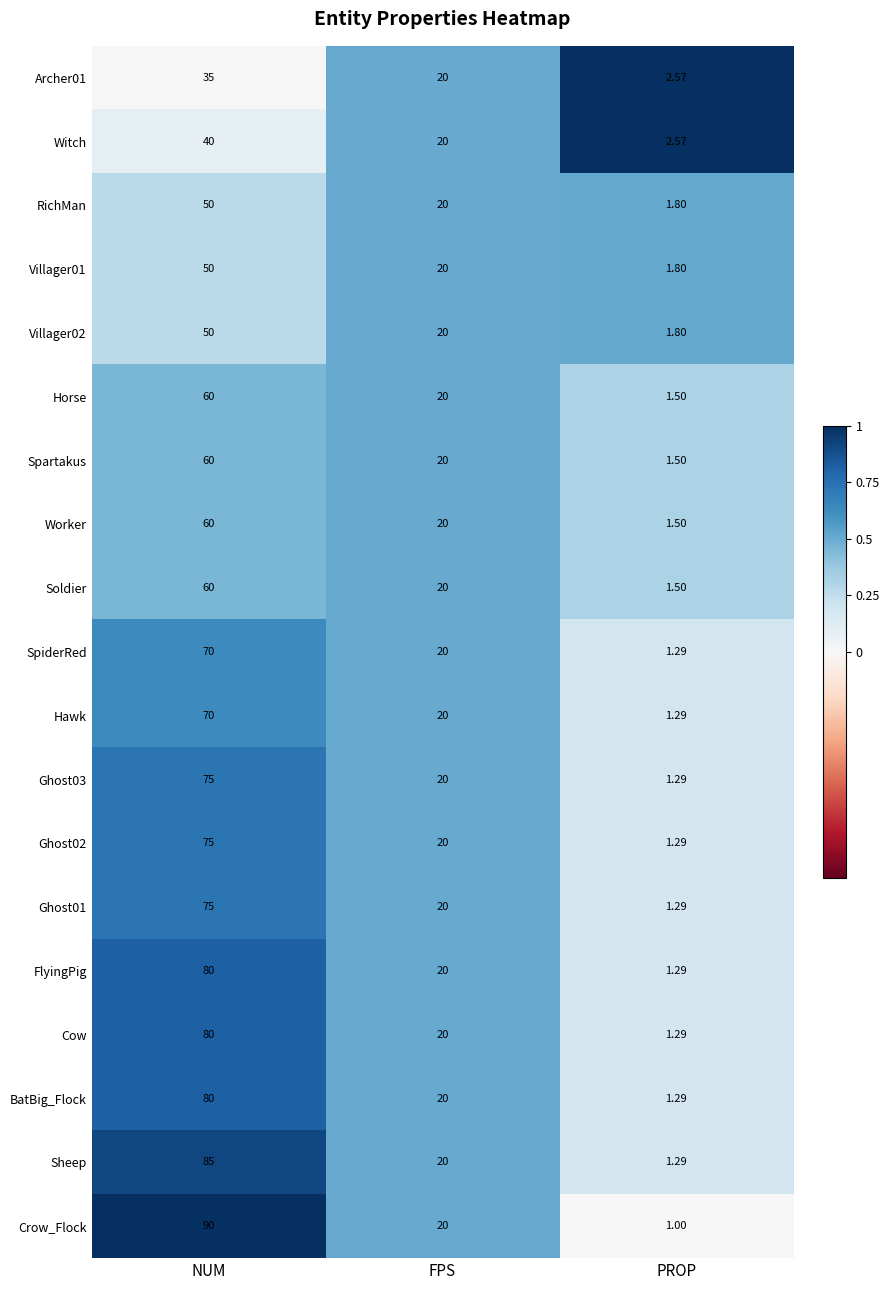

Is the value of Cow at NUM greater than the value of Soldier at PROP?

Yes